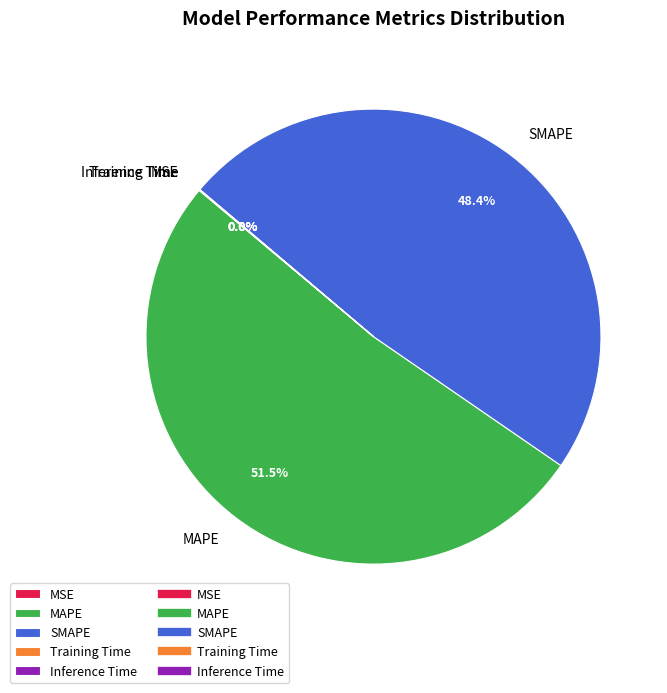

What is the majority slice?

MAPE